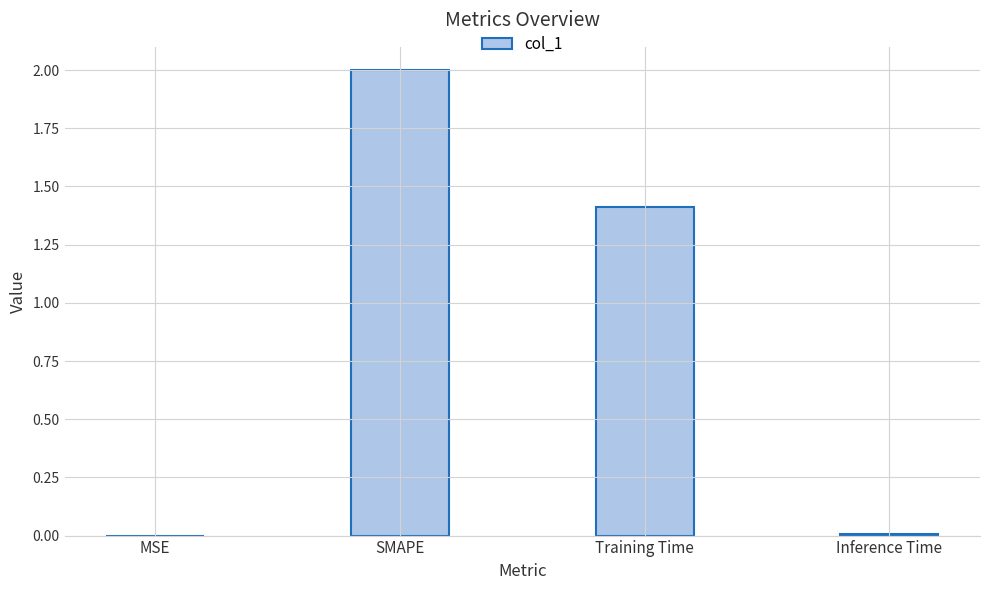

What is the average value?

0.9